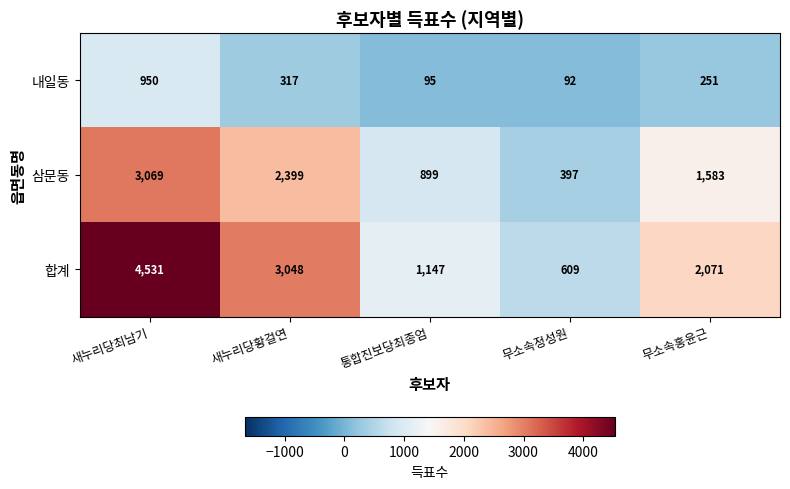

What is the difference between the second highest and second lowest values in the 내일동 series?

222